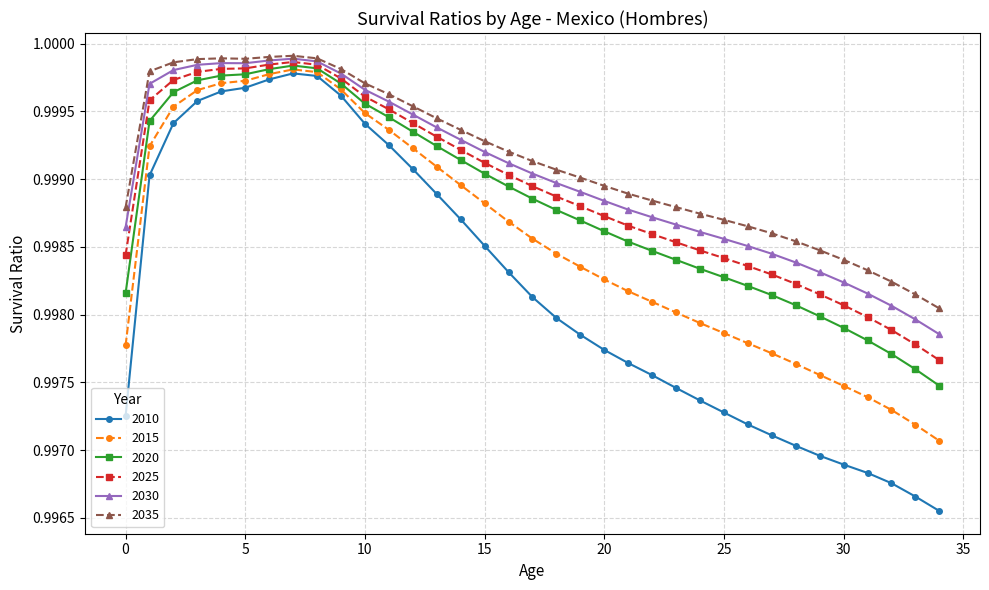

Does the chart have visible grid lines?

Yes